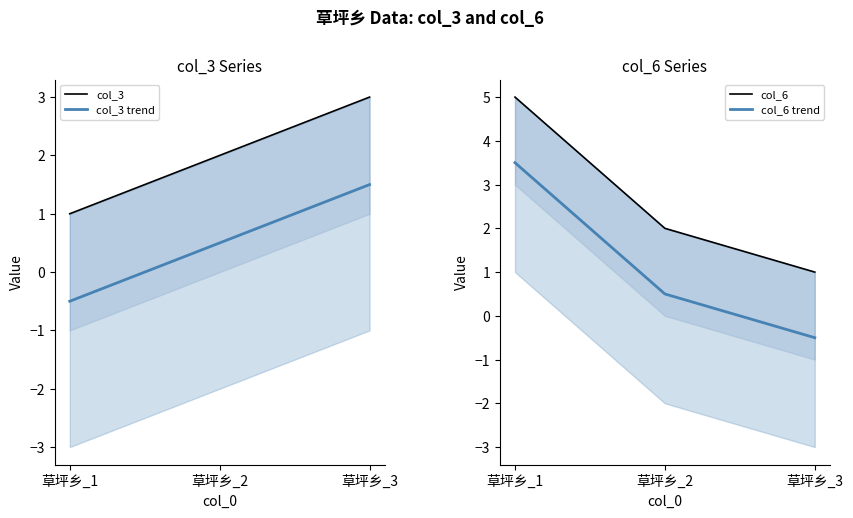

Rank the series at 草坪乡_3 from lowest to highest value.

col_6 trend, col_6, col_3 trend, col_3